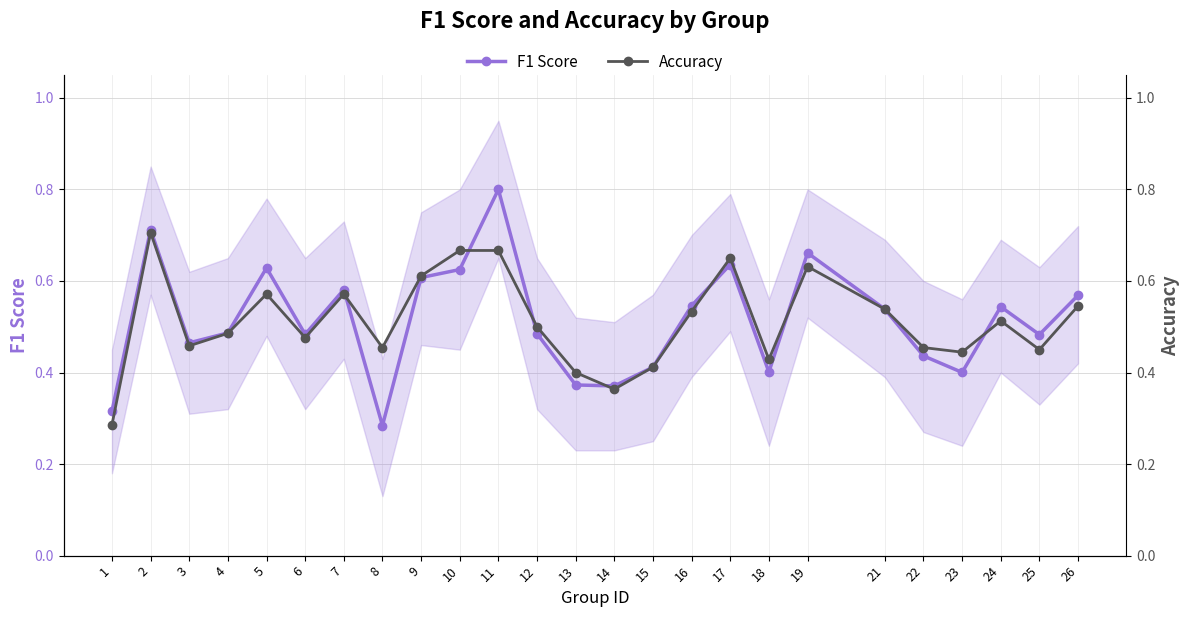

At which category does the chart reach its minimum across all series?

8